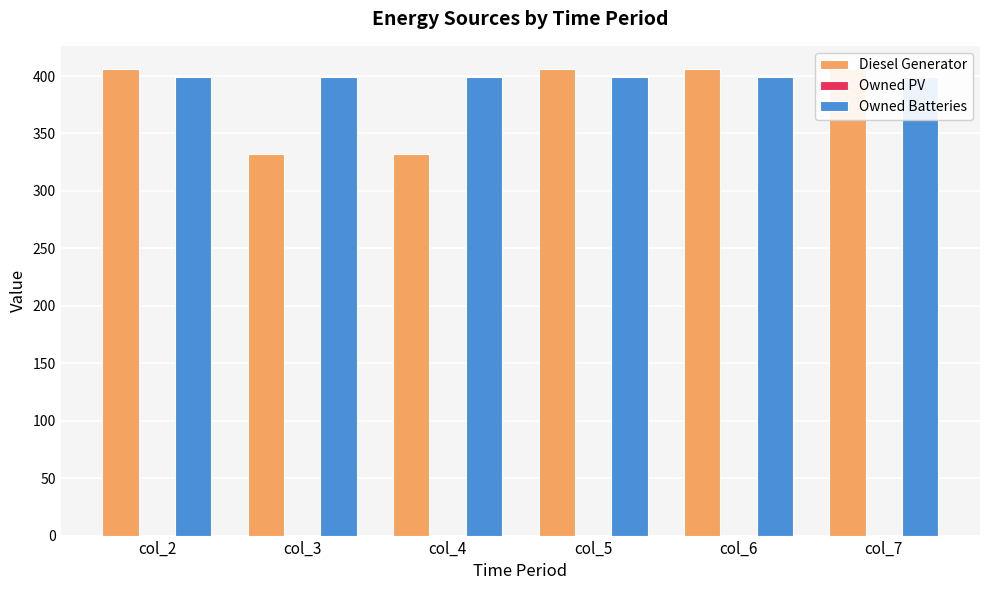

What is the approximate value of Owned Batteries at col_5?

399.0